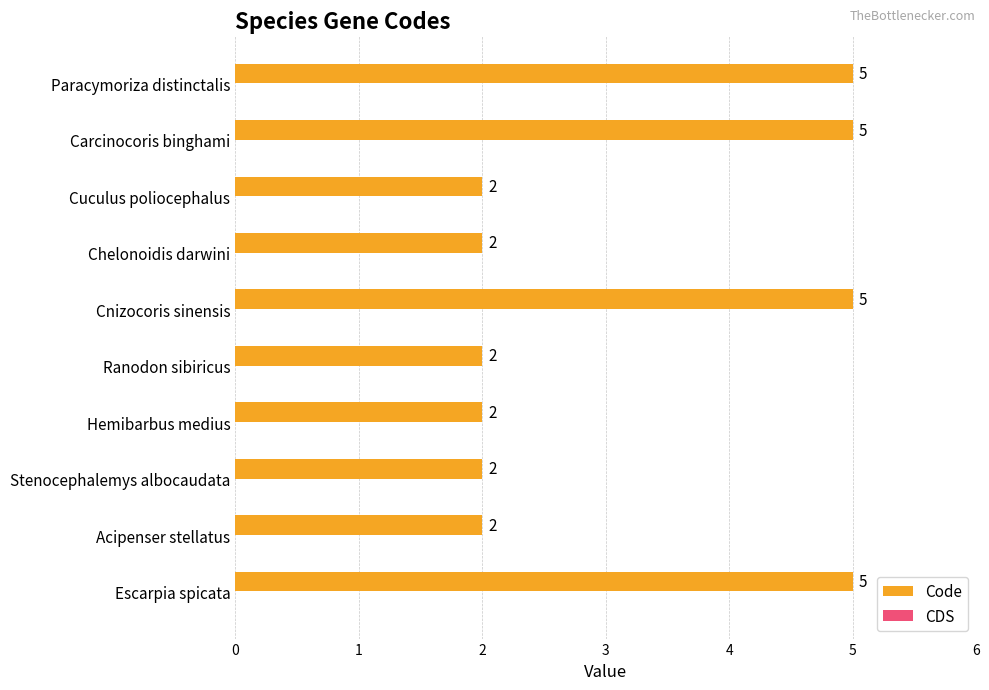

Between Carcinocoris binghami and Chelonoidis darwini, which is larger?

Carcinocoris binghami